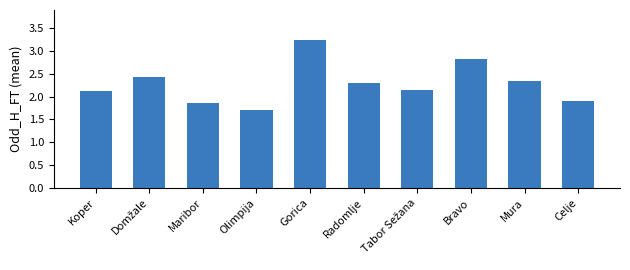

Are the bars horizontal?

No